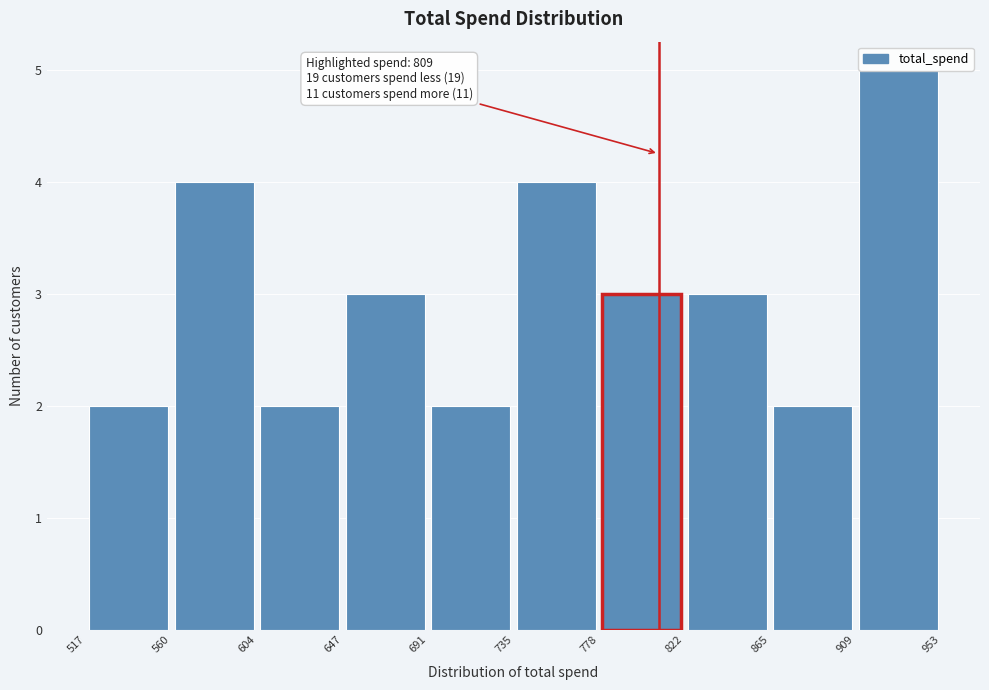

Which range on the x-axis has the tallest bar?

909 to 953